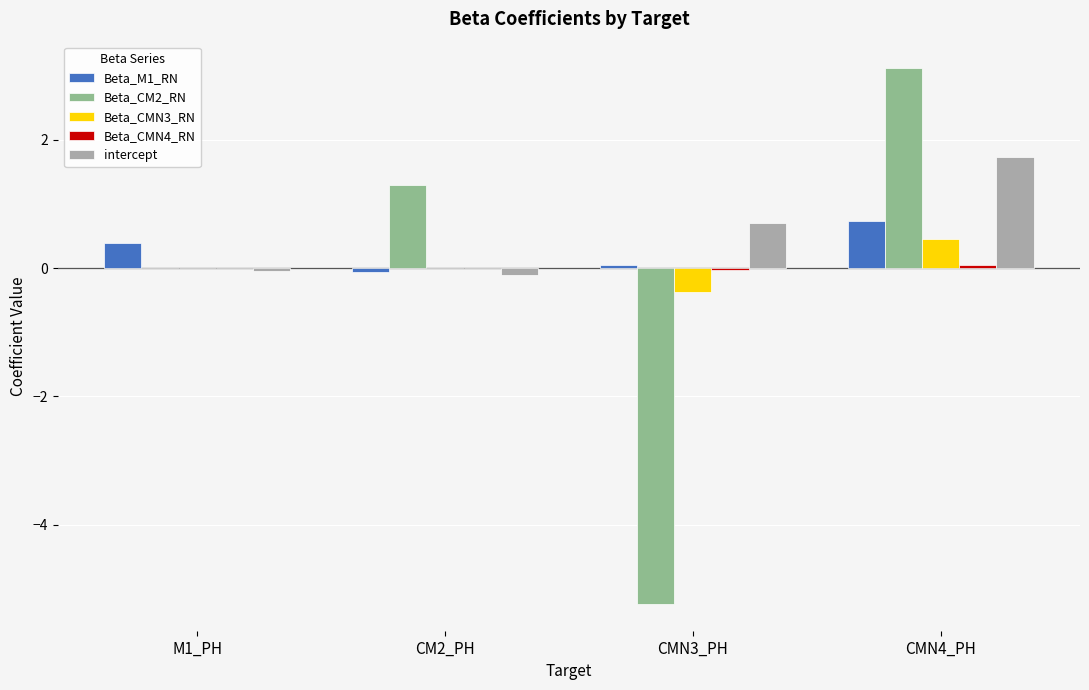

How many categories are shown in the chart?

4